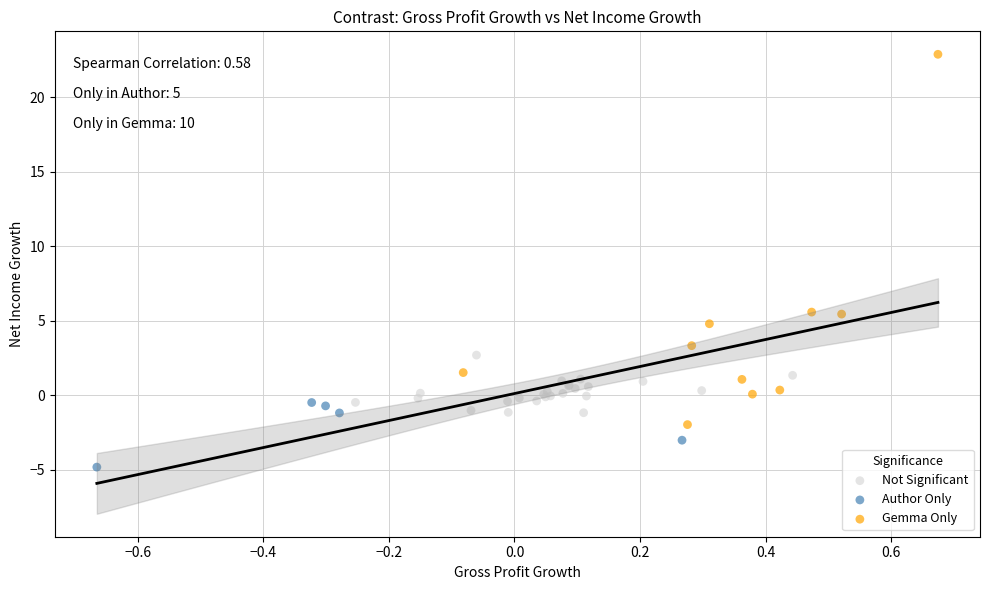

Which series reaches the minimum Y coordinate?

Author Only